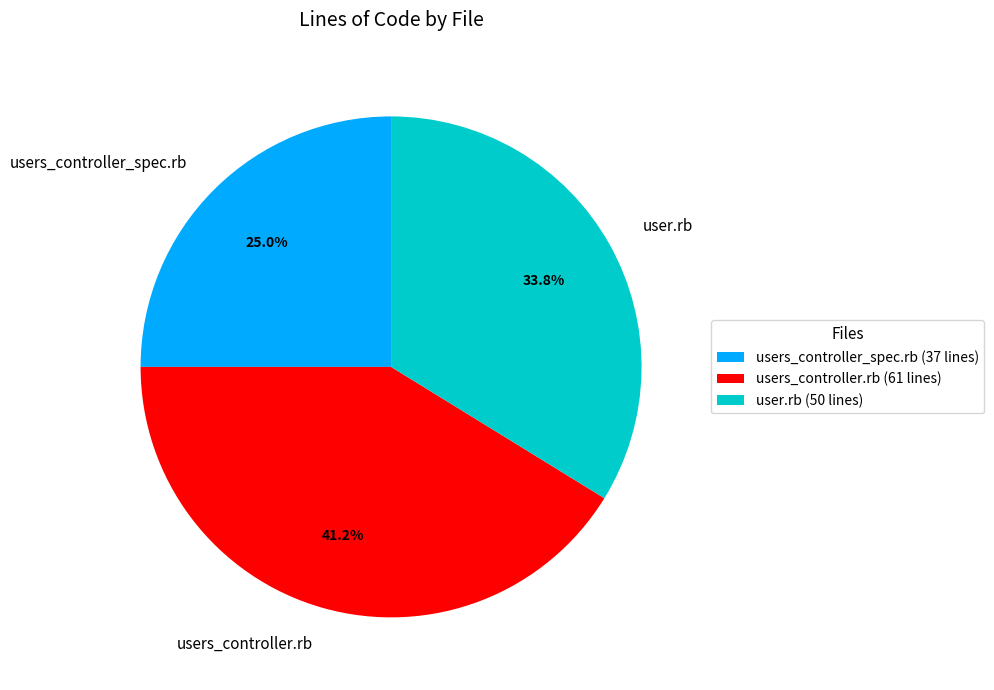

Count the number of slices in the pie.

3